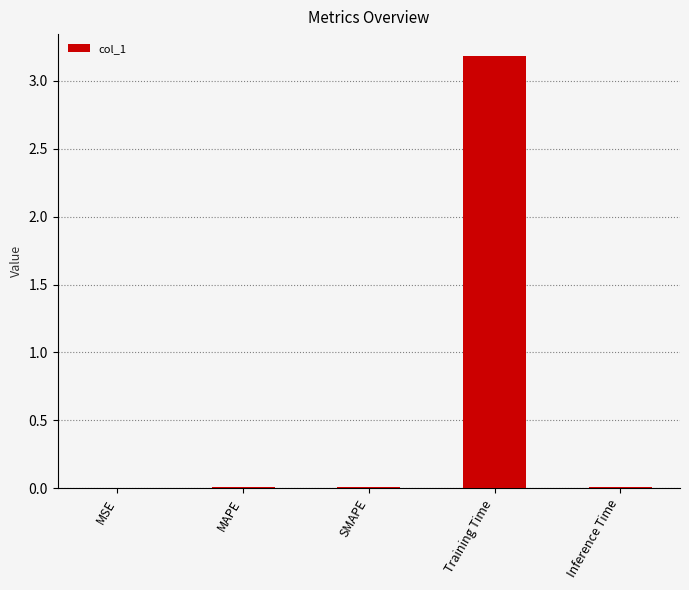

Read the value at Training Time.

3.2